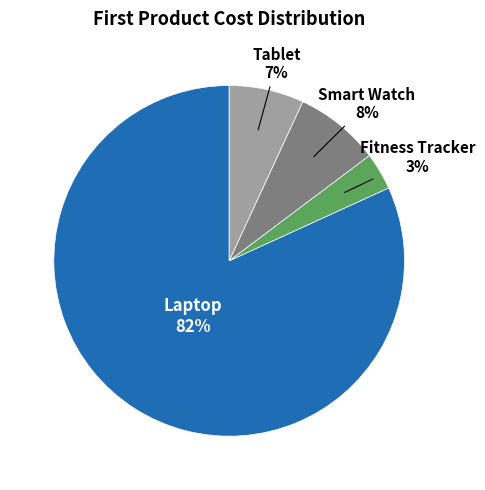

To the nearest percent, what is the average slice percentage?

25%